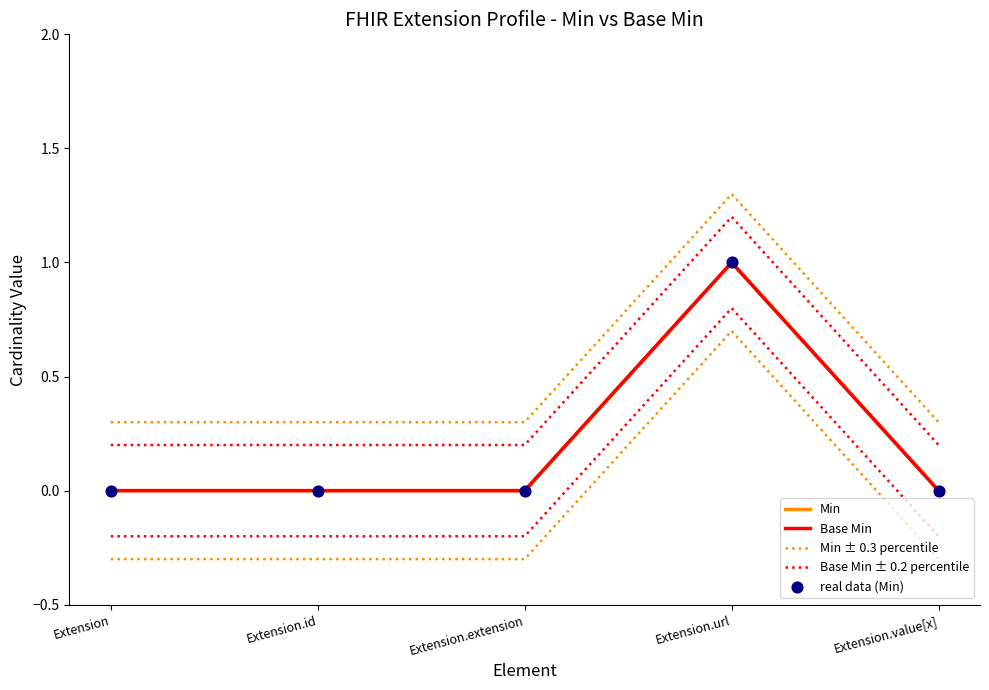

Which series has the largest Y range (max minus min)?

Min